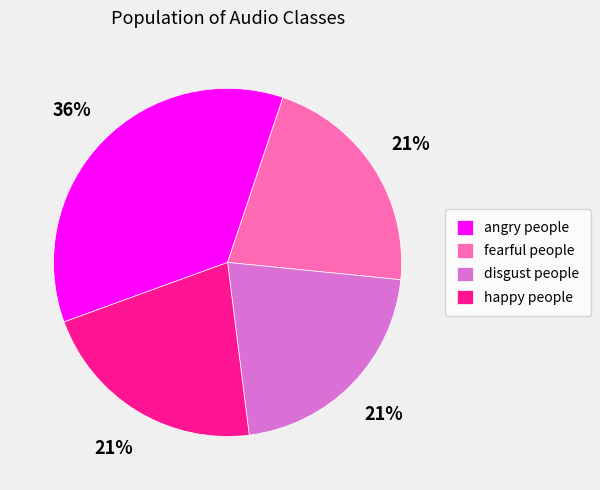

To the nearest percent, what is the average slice percentage?

25%